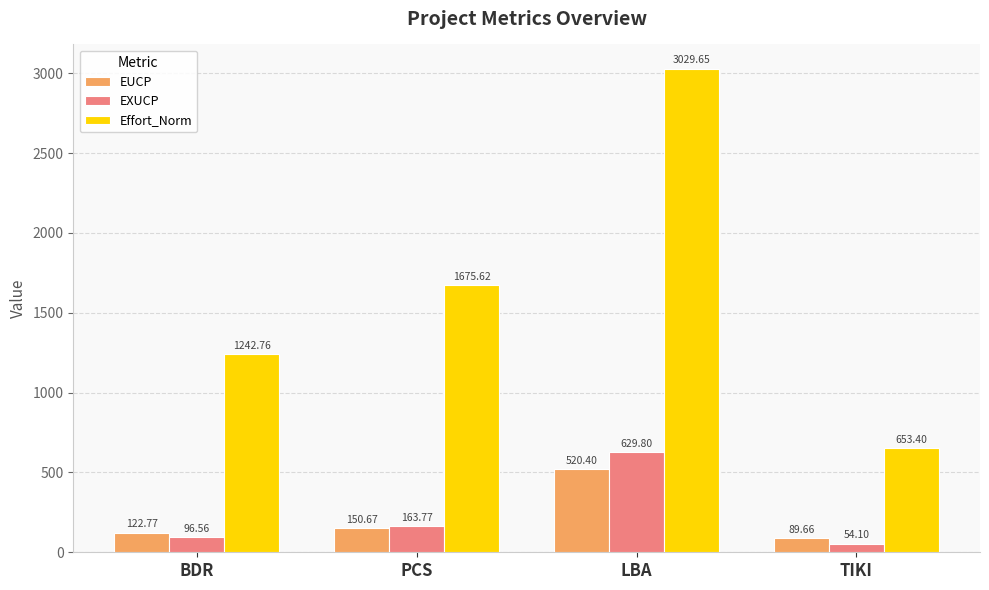

Reading right to left, extract all data points from this chart.

EUCP: TIKI=89.7	LBA=520.4	PCS=150.7	BDR=122.8
EXUCP: TIKI=54.1	LBA=629.8	PCS=163.8	BDR=96.6
Effort_Norm: TIKI=653.4	LBA=3029.7	PCS=1675.6	BDR=1242.8